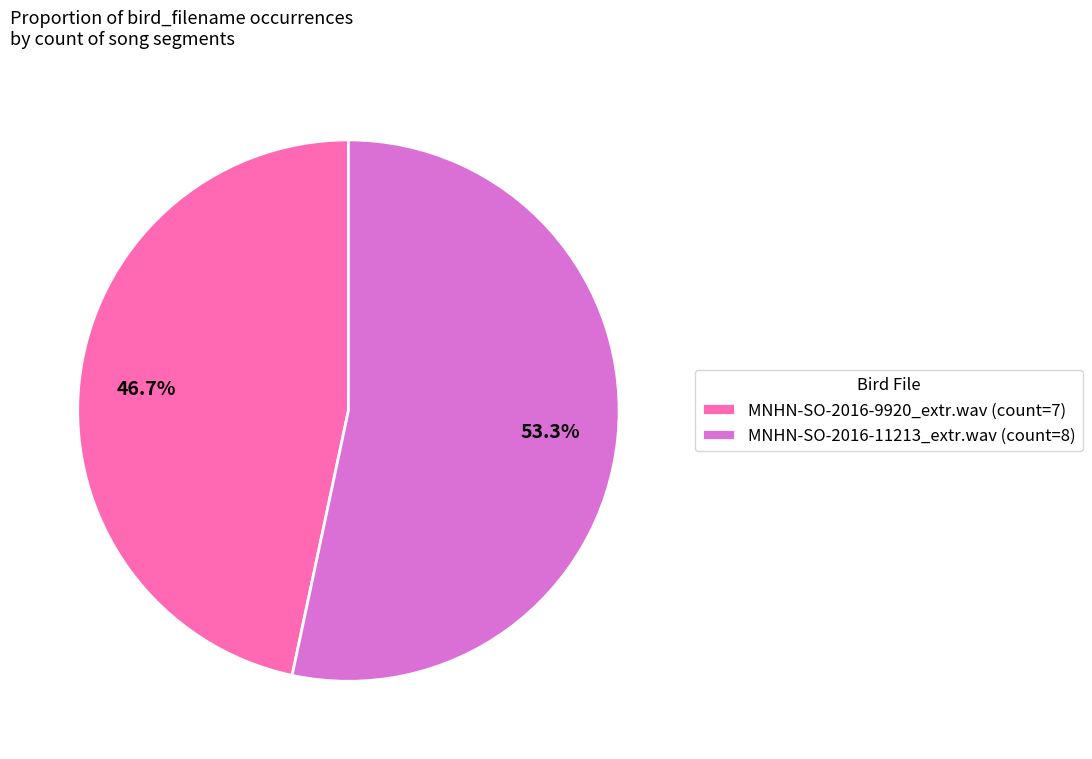

What is the smallest slice in the pie chart?

MNHN-SO-2016-9920_extr.wav (count=7)